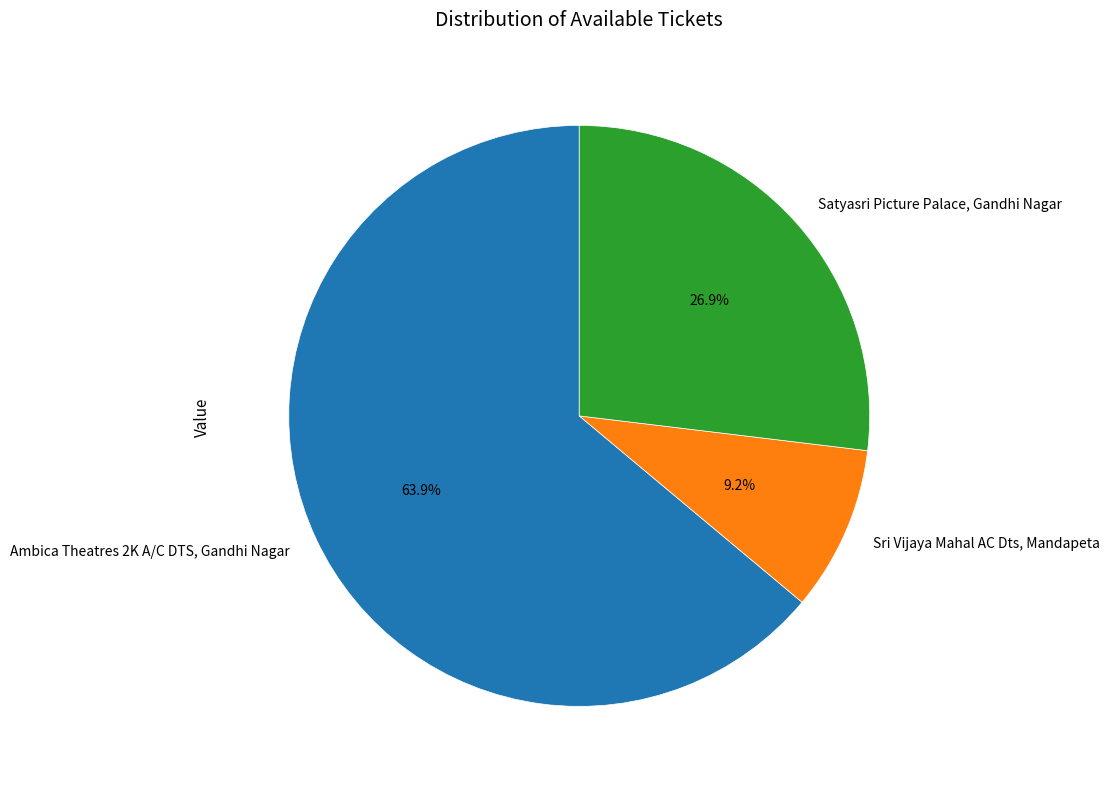

True or false: Satyasri Picture Palace, Gandhi Nagar accounts for 35% of the total.

False